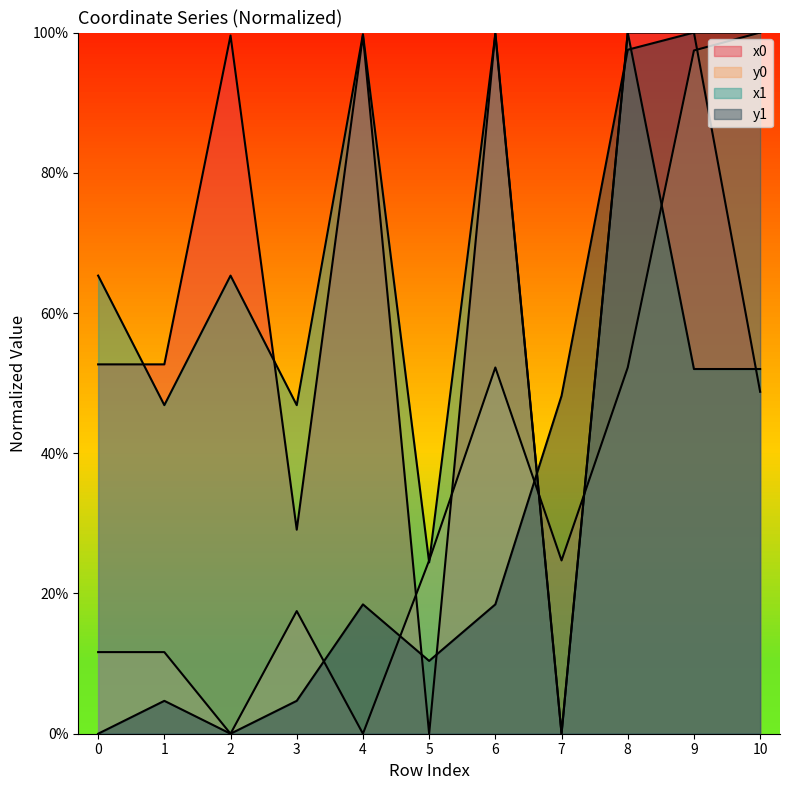

The value of y0 at 9 is 1.4. True or false?

False